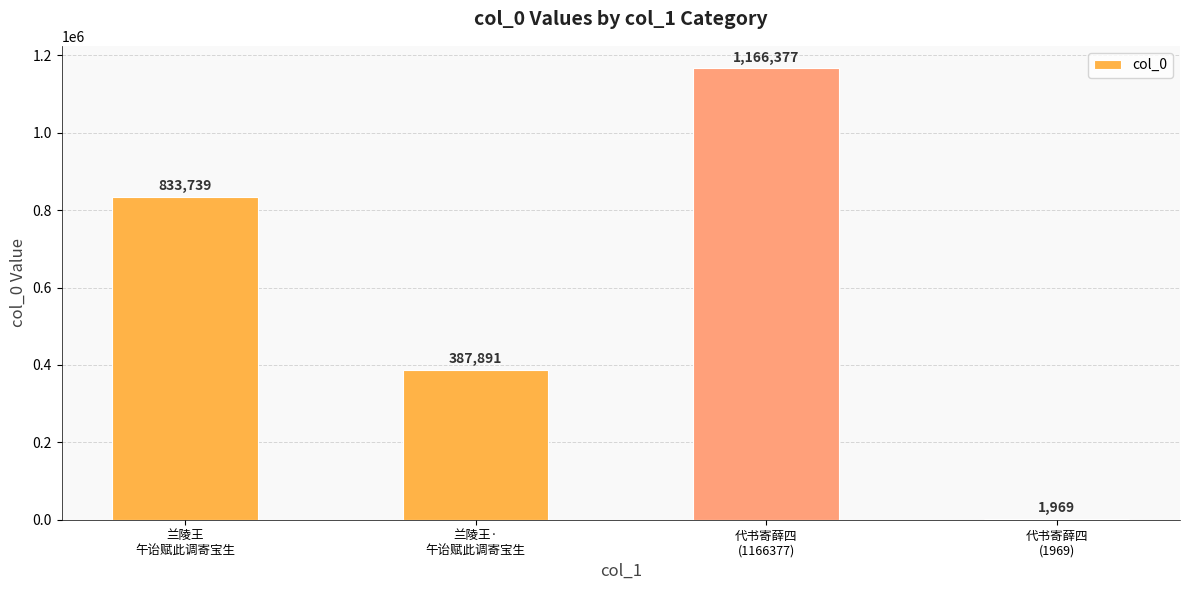

How many distinct data groups are displayed?

1